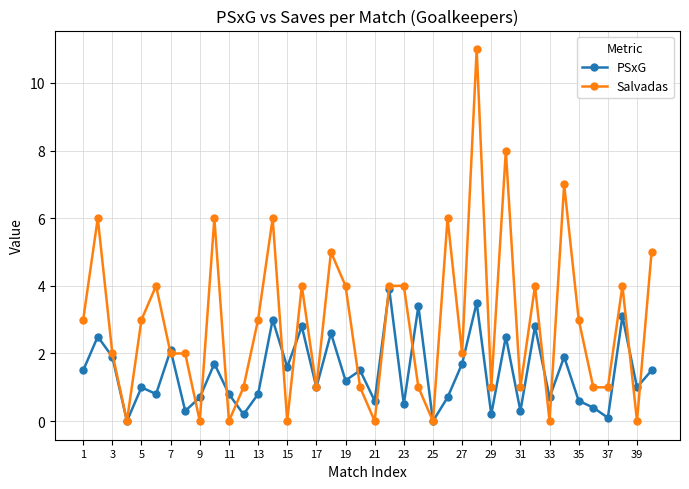

In PSxG, how many points are lower than both neighbors (excluding endpoints)?

15